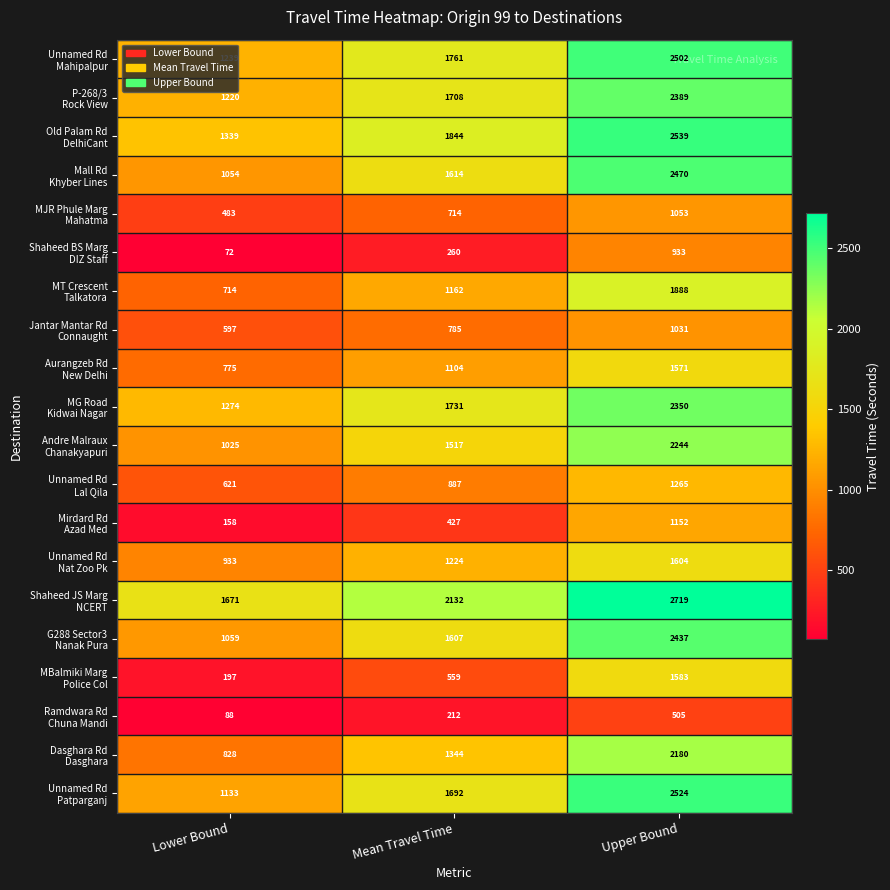

What is the difference between the highest and lowest values at Lower Bound?

1599